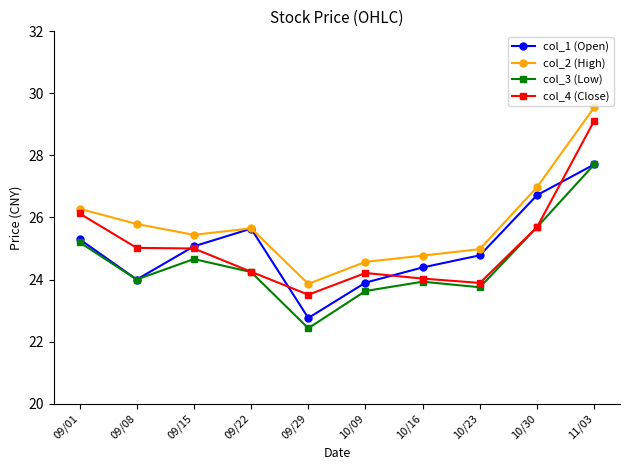

True or false: col_2 (High) and col_3 (Low) intersect in this chart.

False